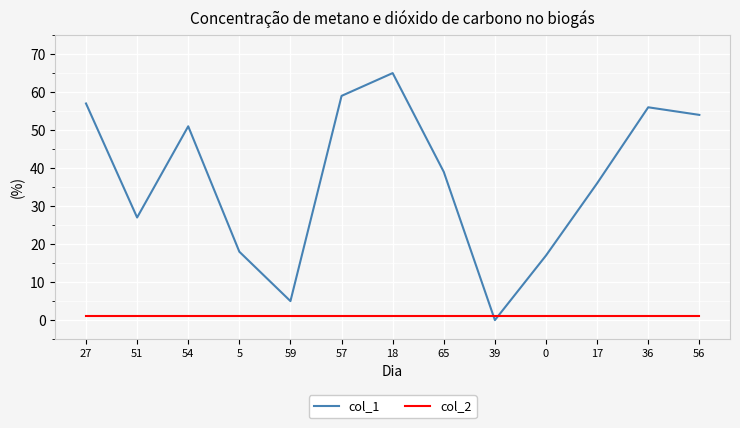

Between which two adjacent categories do col_2 and col_1 first intersect?

65 and 39